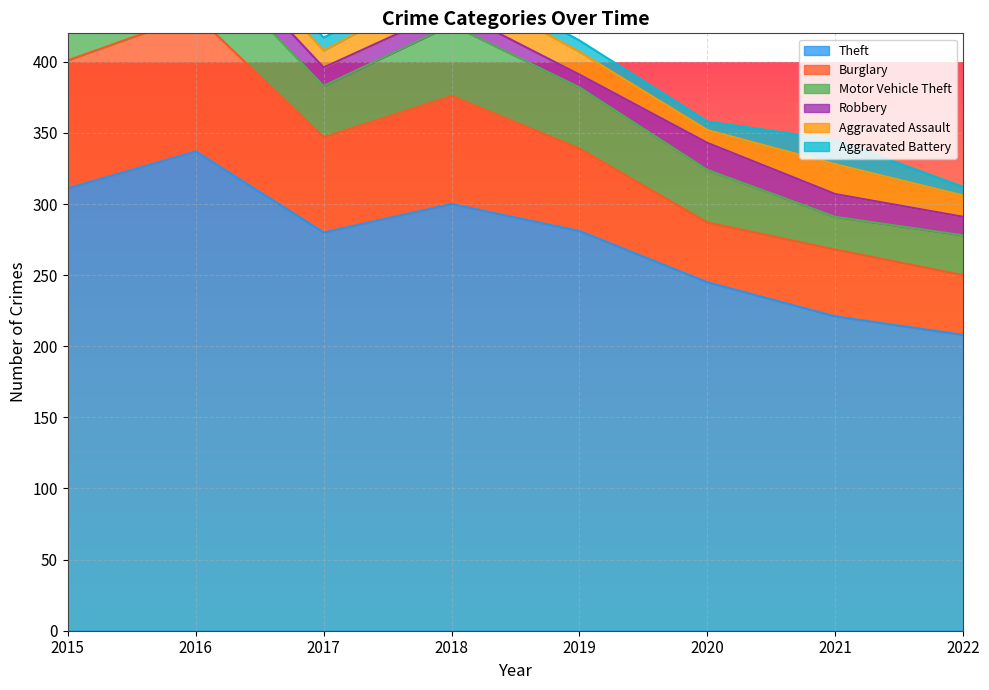

Reading left to right, extract all data points from this chart.

Theft: 2015=311	2016=337	2017=280	2018=300	2019=281	2020=245	2021=221	2022=208
Burglary: 2015=90	2016=96	2017=67	2018=76	2019=58	2020=42	2021=47	2022=42
Motor Vehicle Theft: 2015=27	2016=44	2017=36	2018=50	2019=43	2020=37	2021=23	2022=28
Robbery: 2015=8	2016=15	2017=13	2018=11	2019=9	2020=19	2021=16	2022=13
Aggravated Assault: 2015=12	2016=13	2017=12	2018=19	2019=16	2020=9	2021=21	2022=15
Aggravated Battery: 2015=13	2016=13	2017=9	2018=8	2019=8	2020=6	2021=17	2022=6